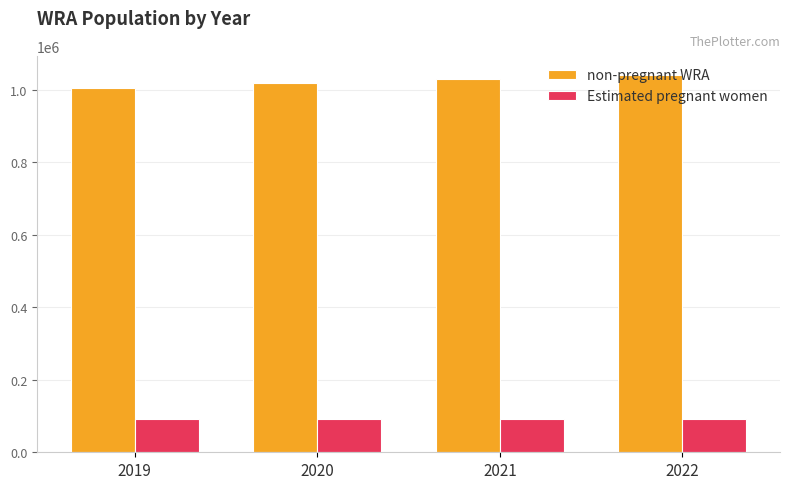

Which series has the largest range (max minus min)?

non-pregnant WRA